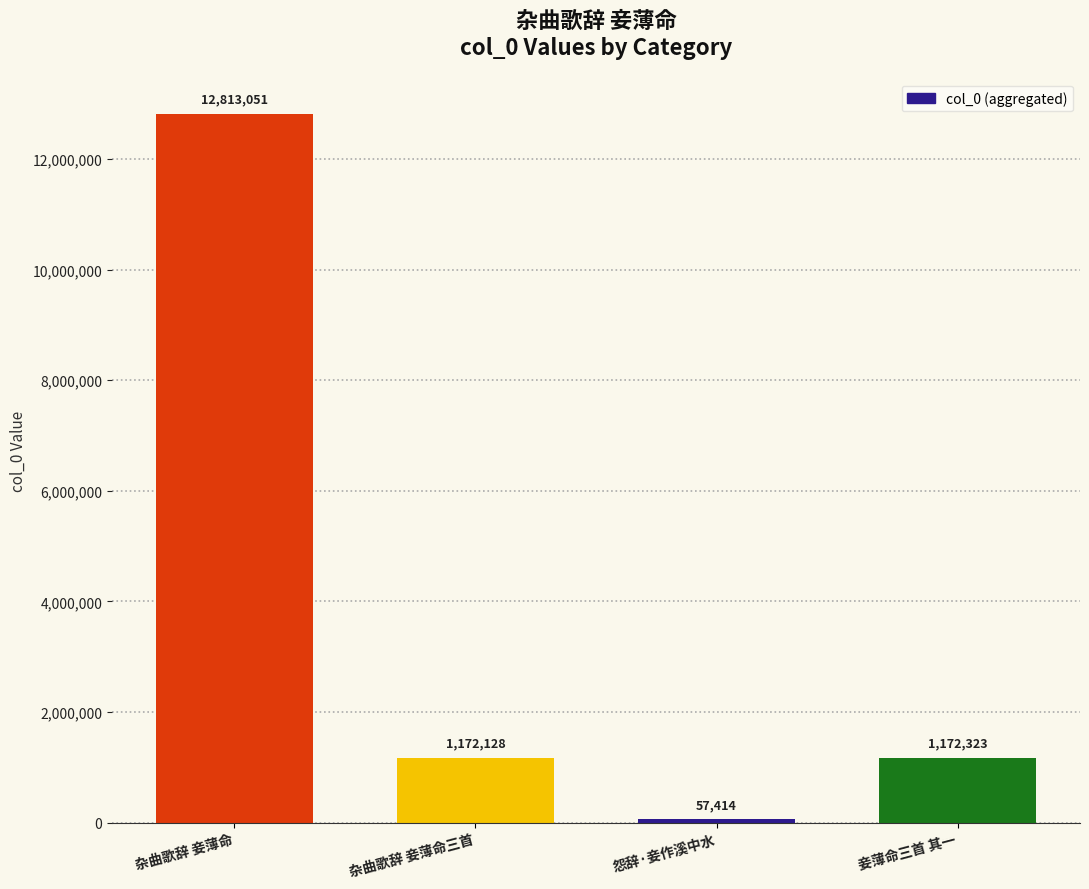

How many categories are shown in the chart?

4